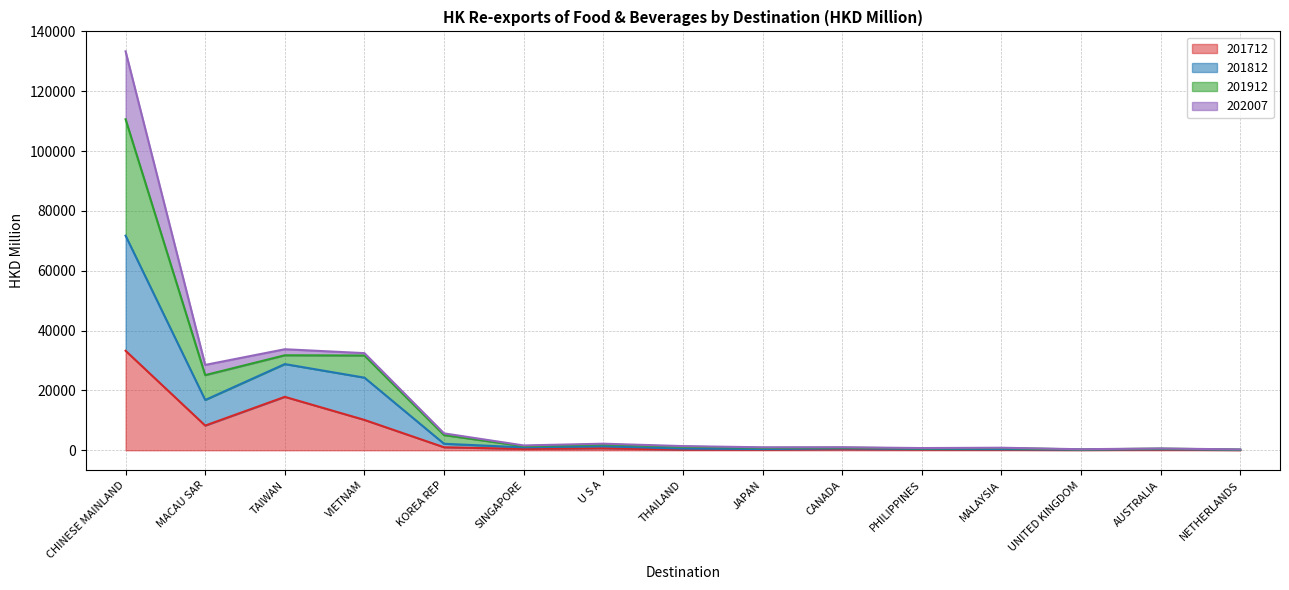

What is the maximum value for 201712?

33257.0